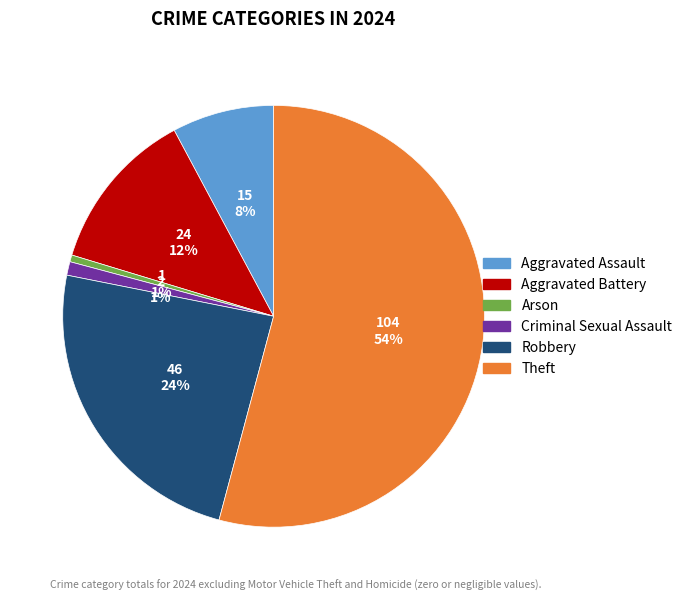

The Robbery slice represents 24% of the pie. True or false?

True